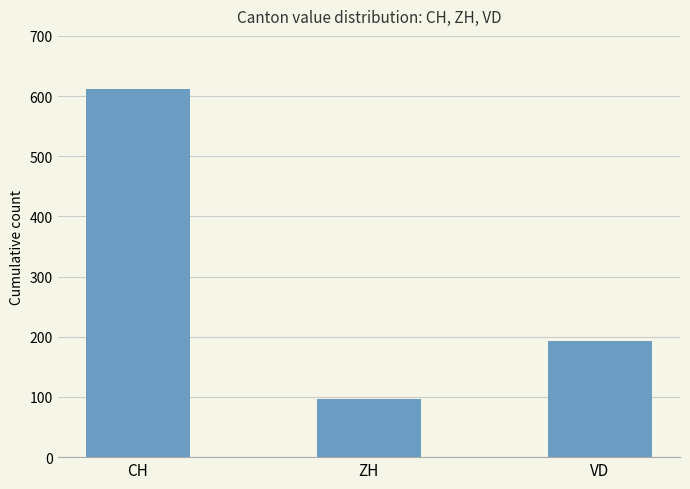

What is the change in value from CH to VD?

-419